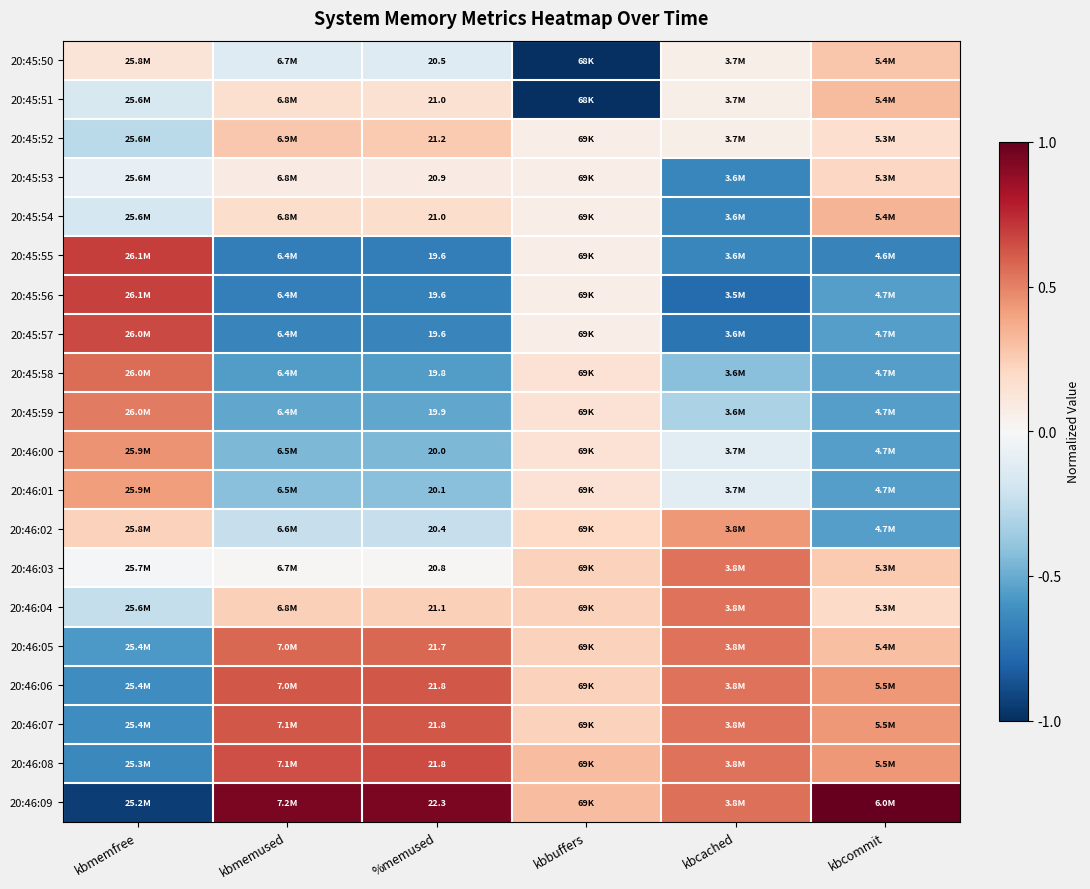

Is the value of 20:45:50 at %memused greater than the value of 20:45:58 at %memused?

Yes